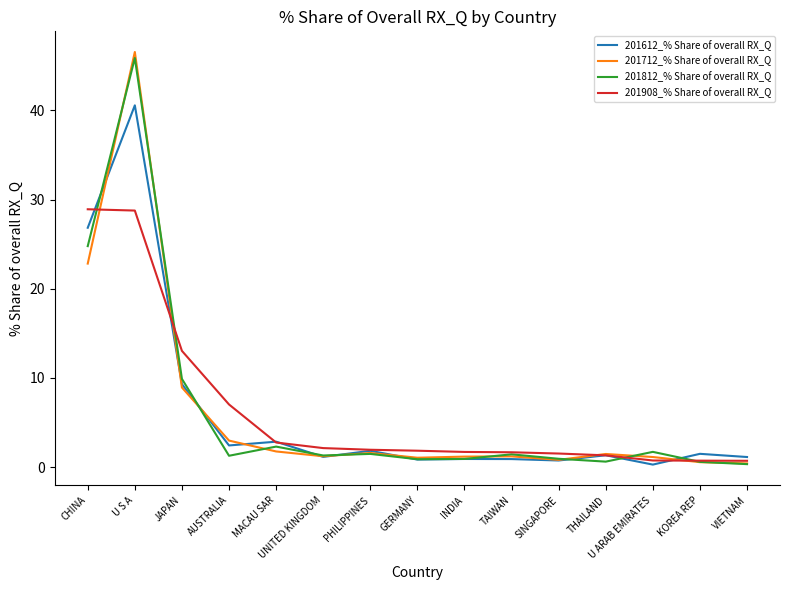

The 201908_% Share of overall RX_Q series shows 28.8 at U S A. True or false?

True